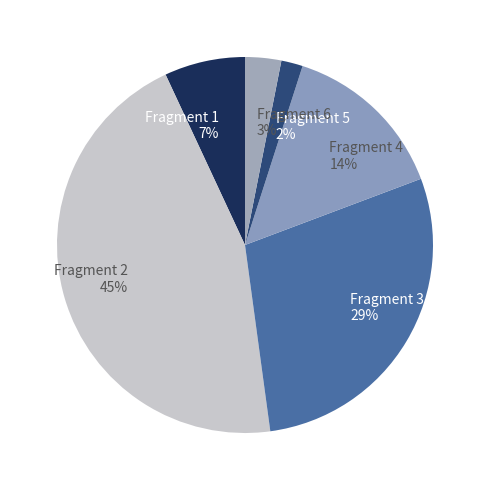

How many slices are in this pie chart?

6